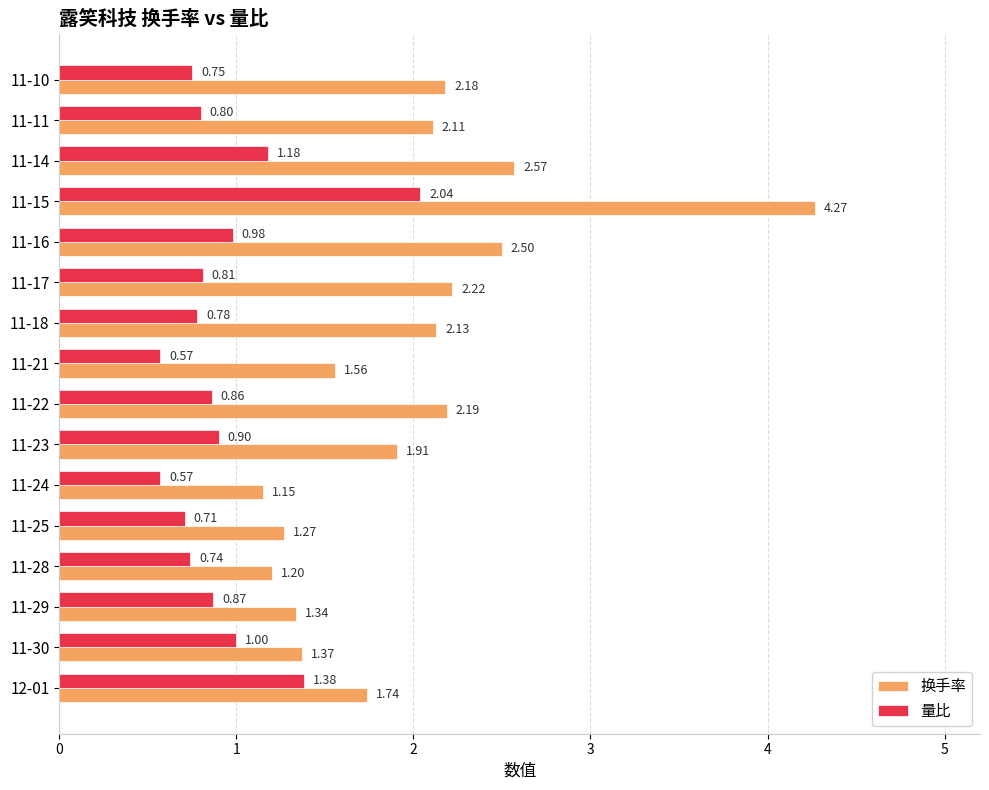

Which series has the widest spread of values?

换手率